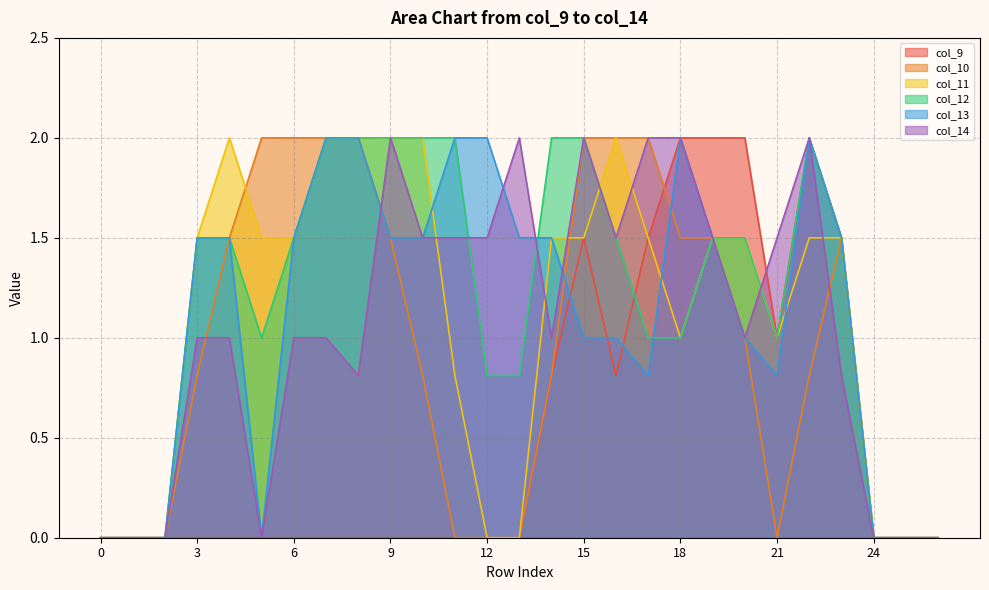

Does the chart have visible grid lines?

Yes